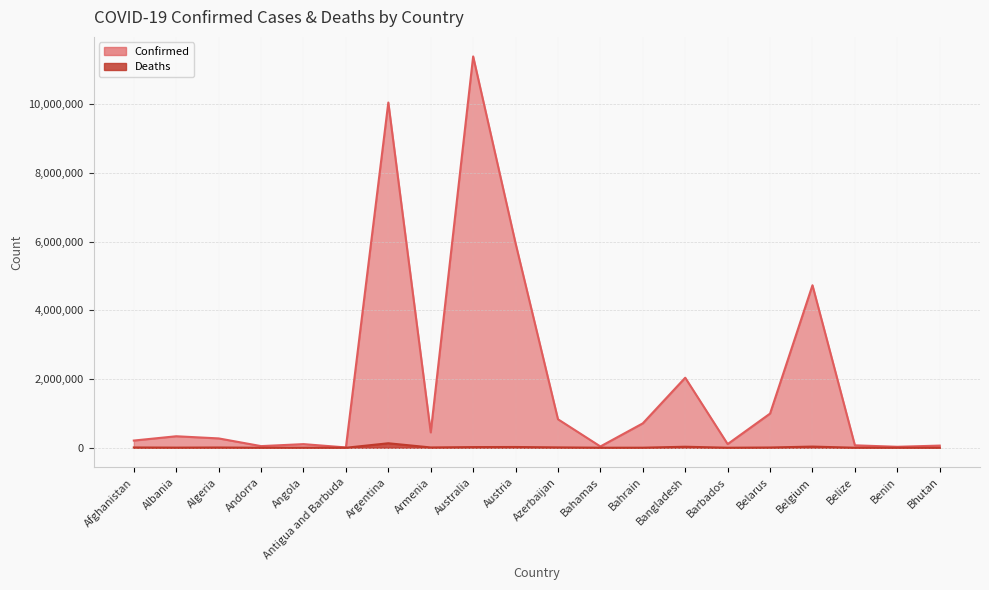

At which label does Deaths reach its minimum?

Bhutan